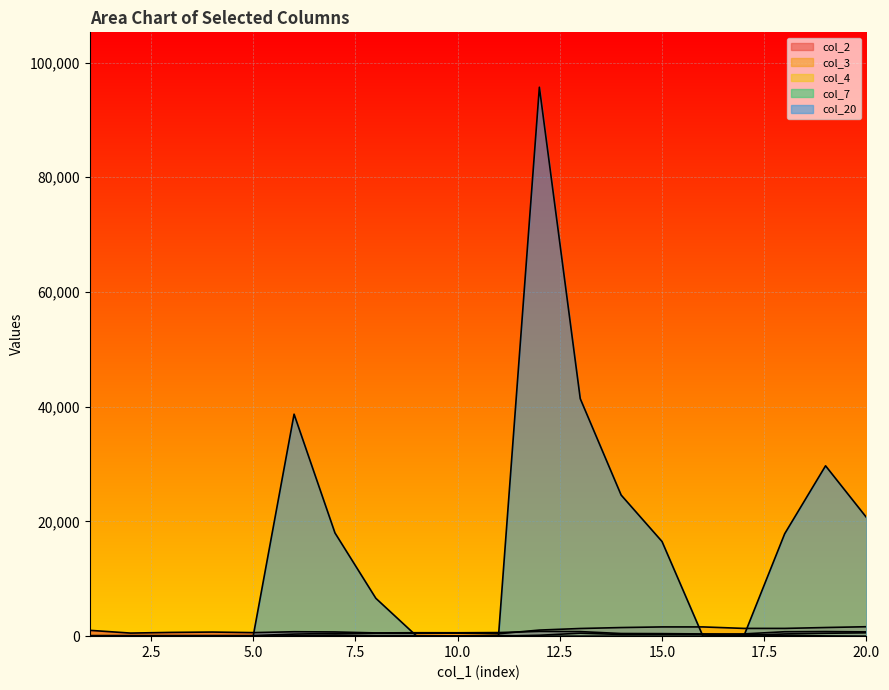

What is the difference between the highest and lowest values at 10?

591